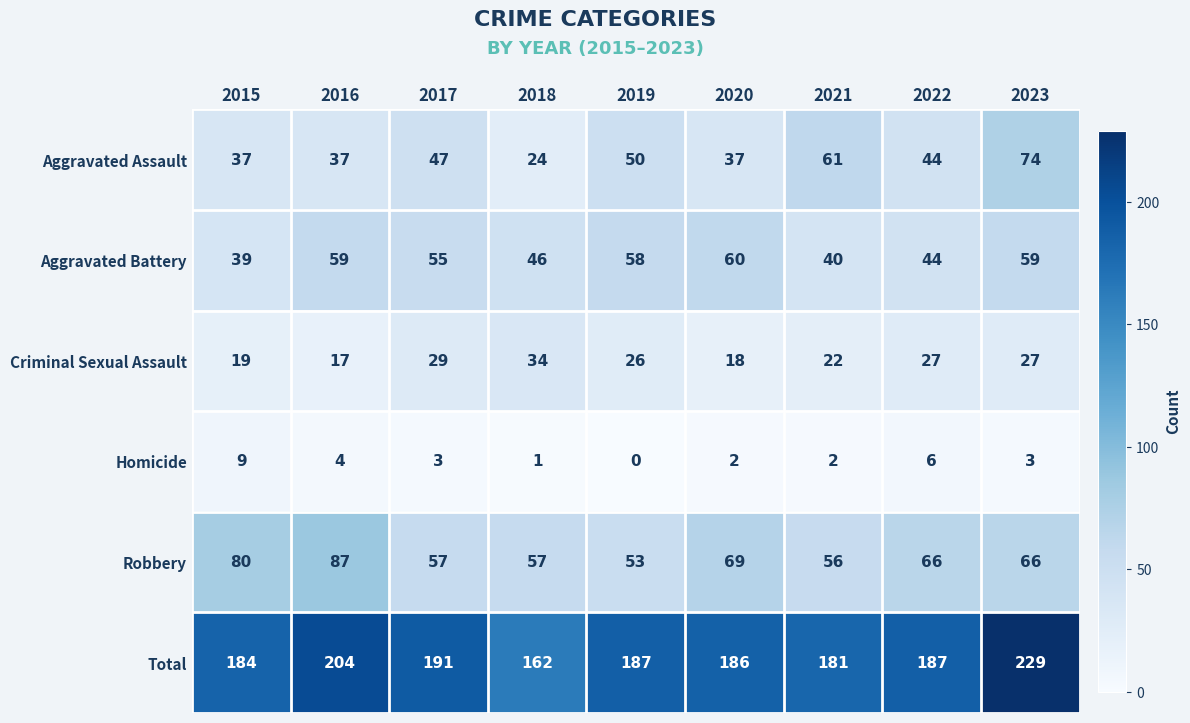

Which series has the widest spread of values?

Total